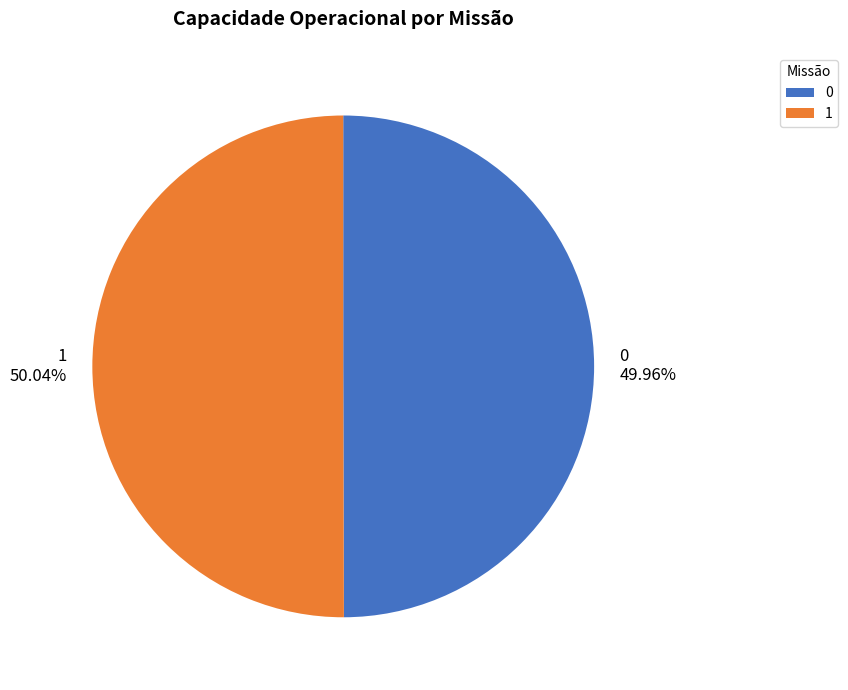

What is the ratio of the value at 0 to the value at 1?

1.0